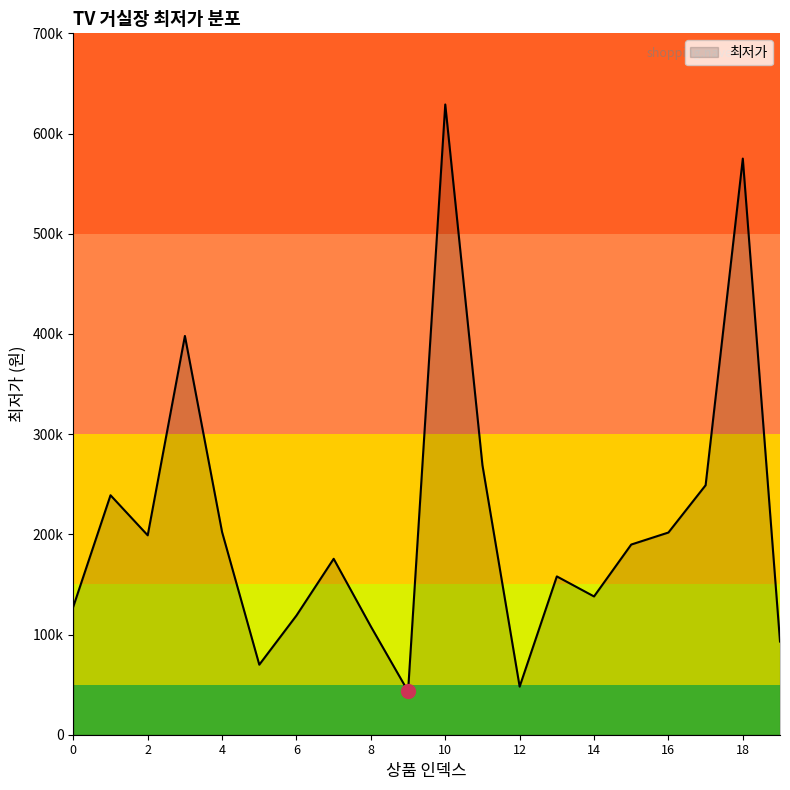

Does the chart have visible grid lines?

No